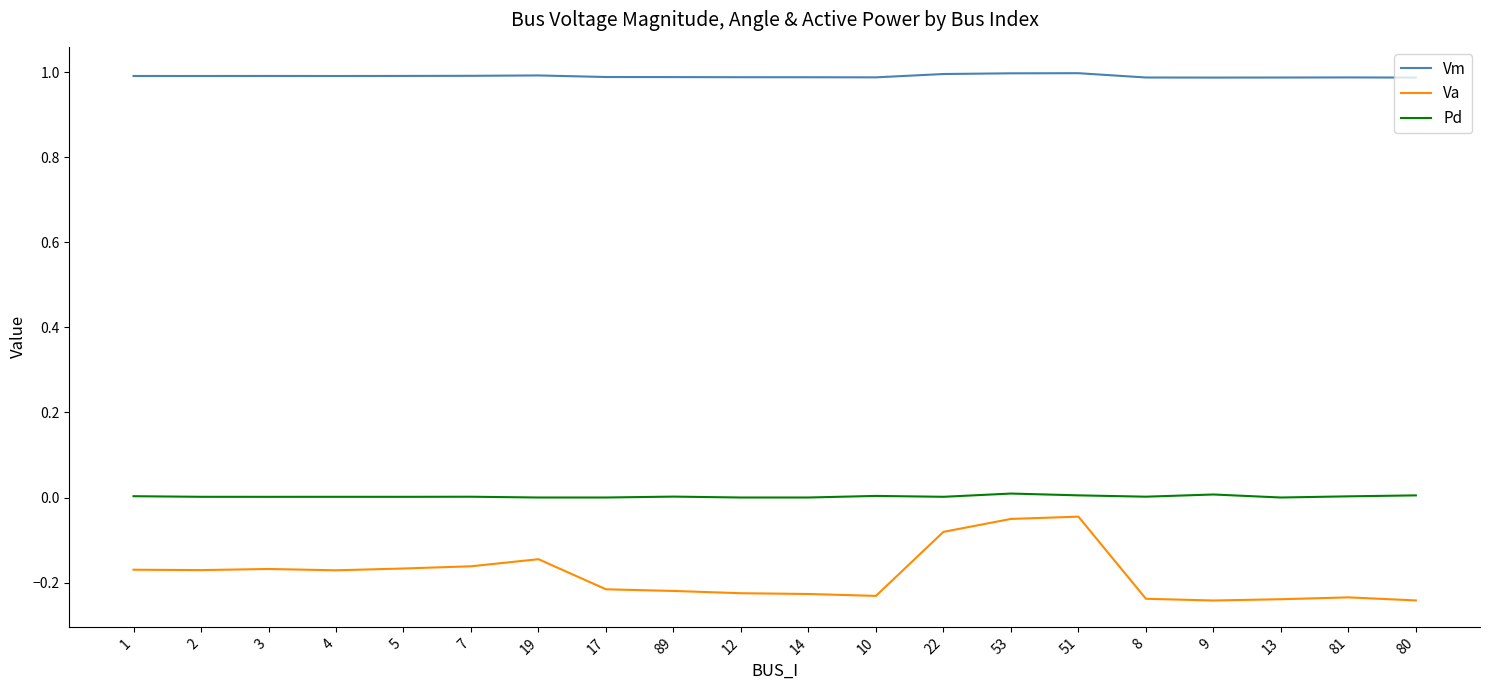

What is the approximate value of Vm at 17?

1.0